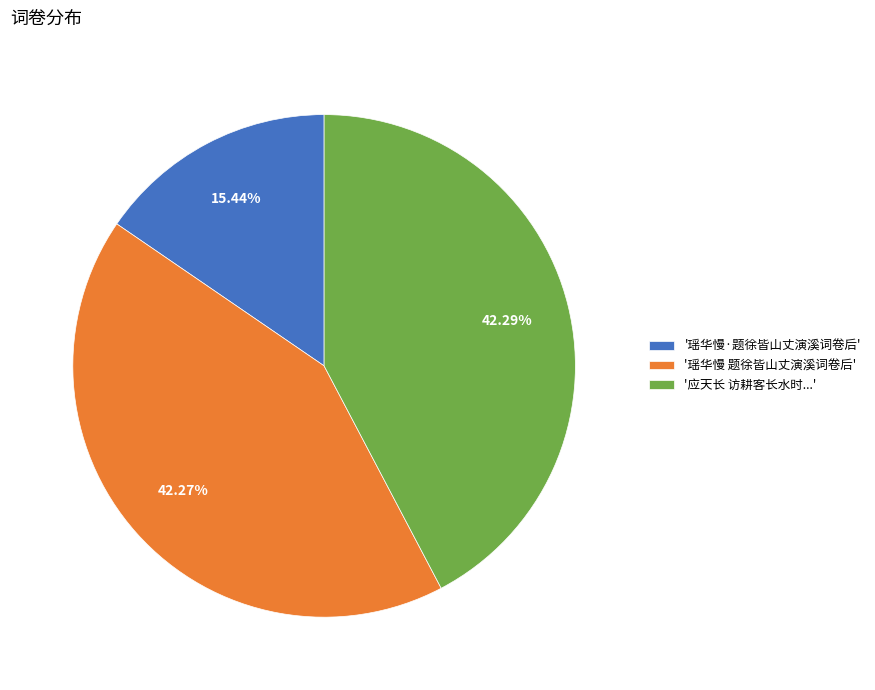

Is the sum of '瑶华慢·题徐皆山丈演溪词卷后' and '应天长 访耕客长水时...' greater than half?

Yes